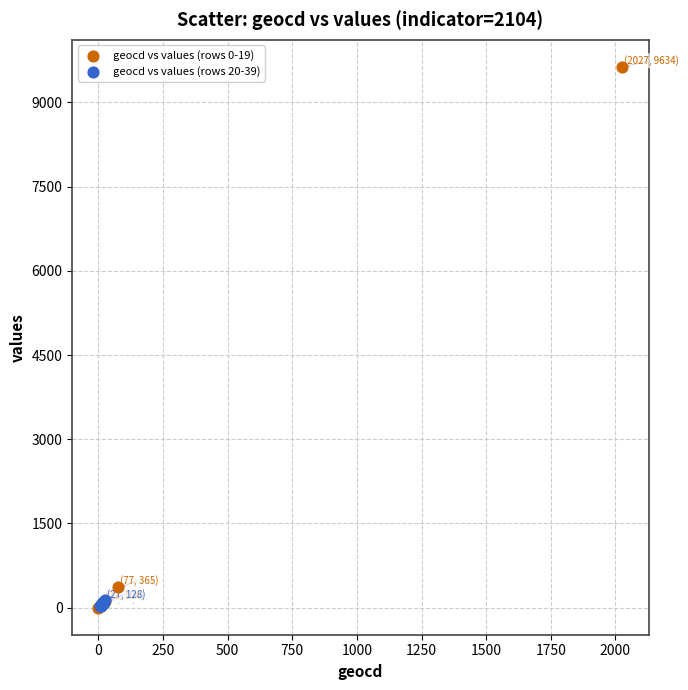

Which series has the largest Y range (max minus min)?

geocd vs values (rows 0-19)